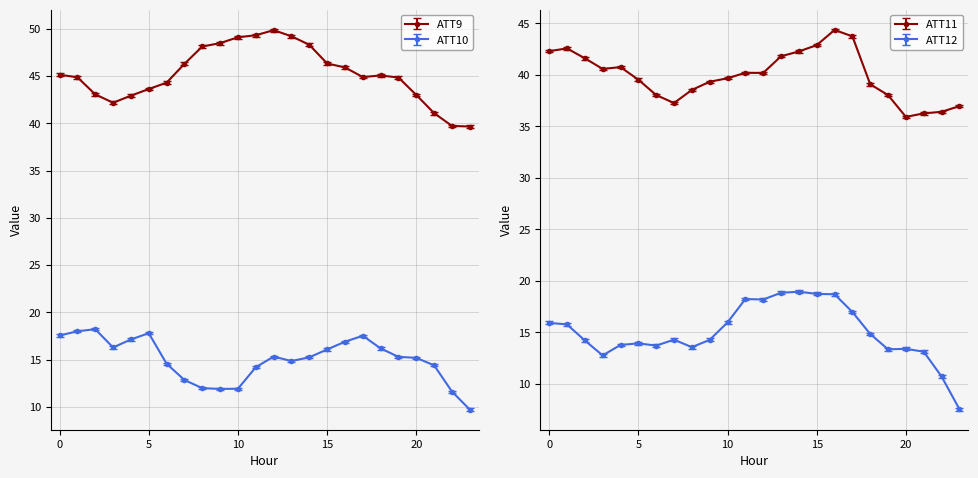

Does the chart have visible grid lines?

Yes